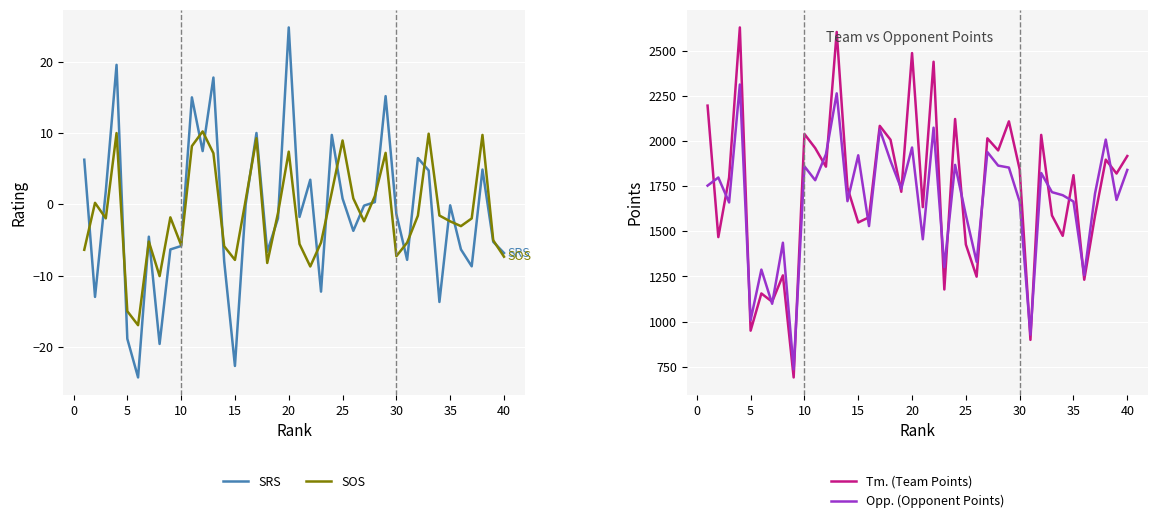

Which has a higher value, 12 or 26?

12